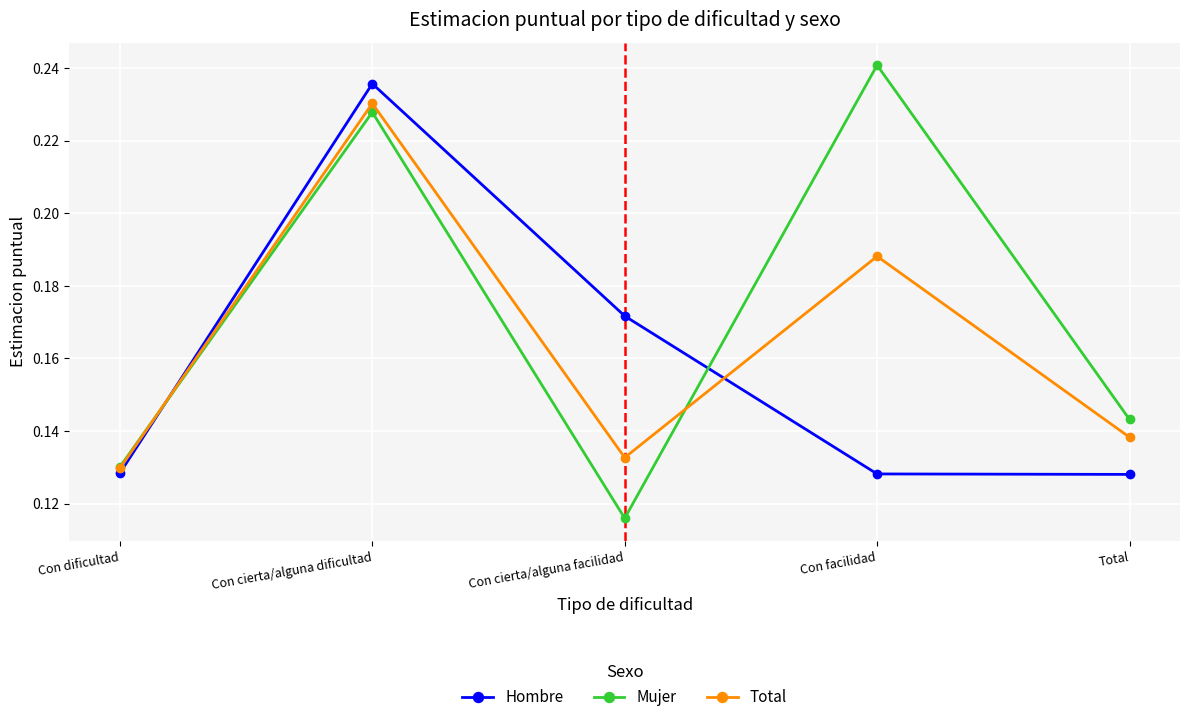

How many times do Total and Hombre cross each other?

2